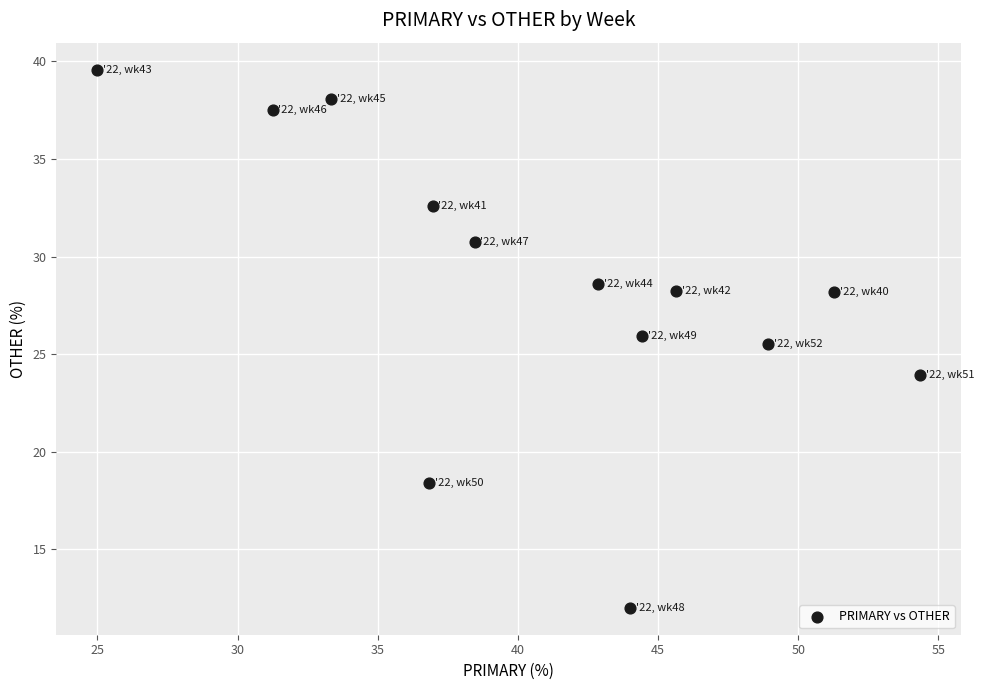

What Y value in the scatter plot is closest to 25?

25.5